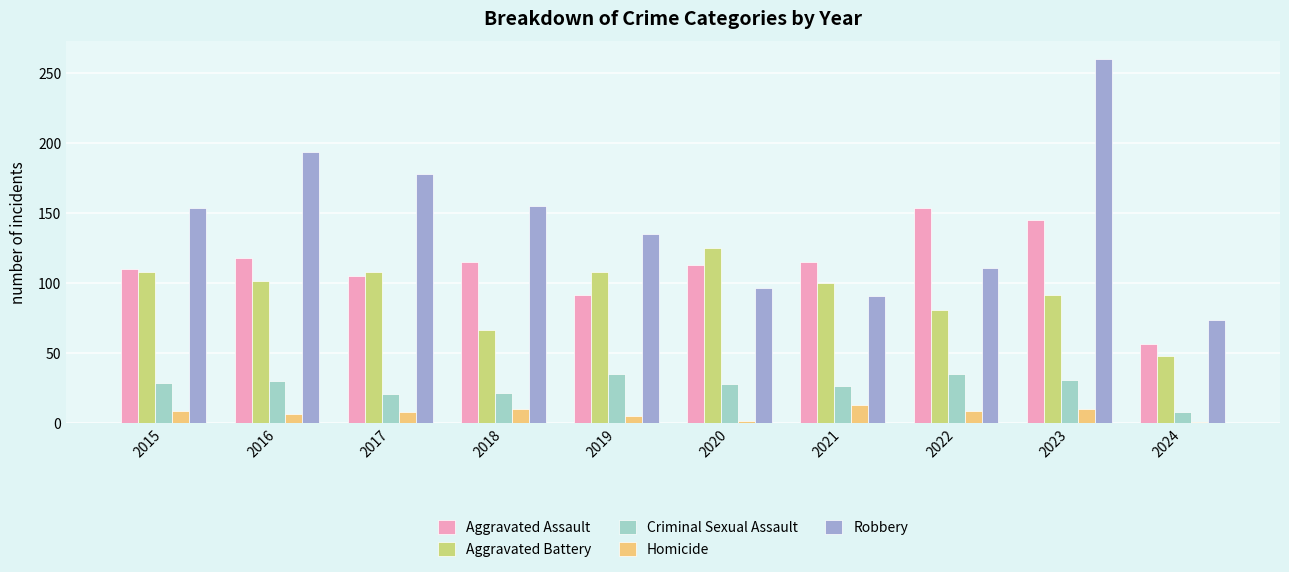

True or false: Aggravated Battery has a value of 184 at 2020.

False